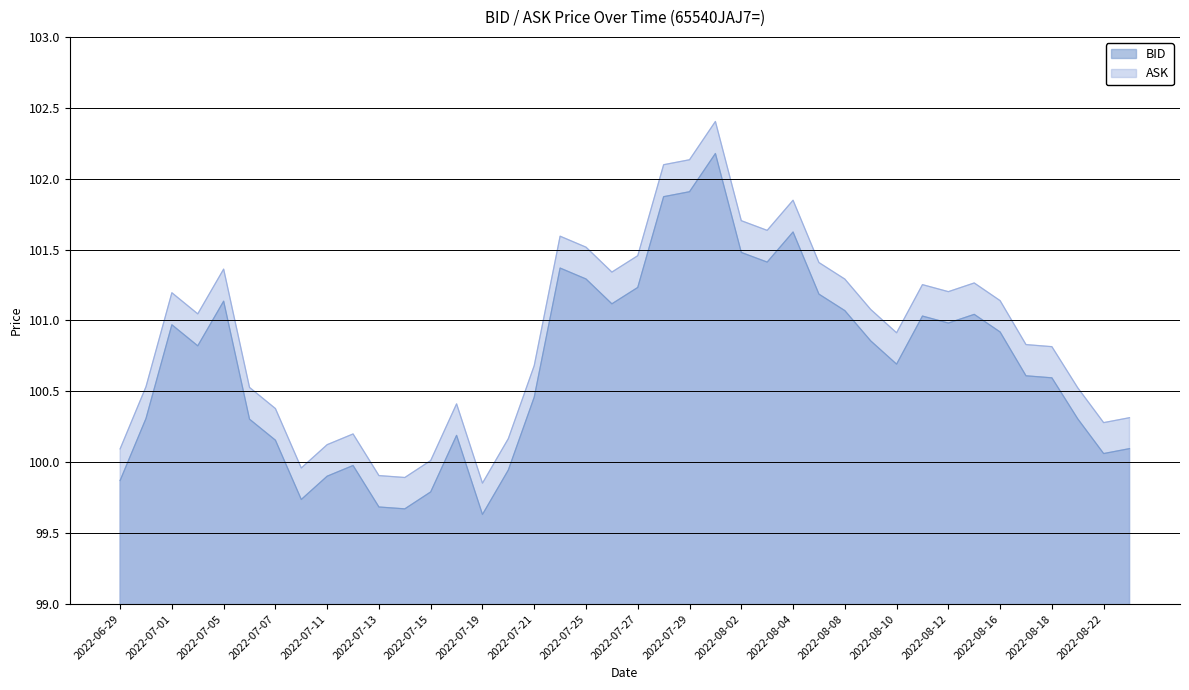

What is the difference between the second highest and second lowest values in the ASK series?

2.2